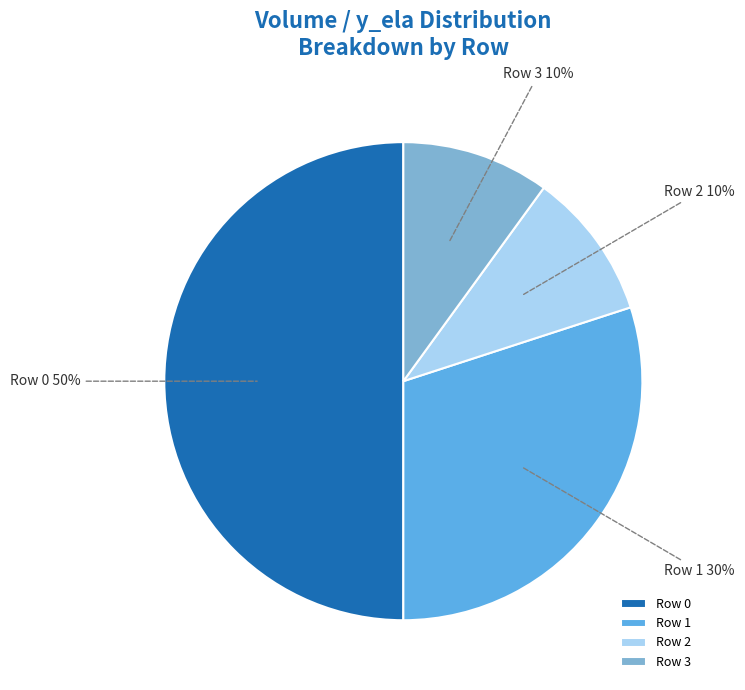

To the nearest percent, what is the combined percentage of Row 0 and Row 3?

60%